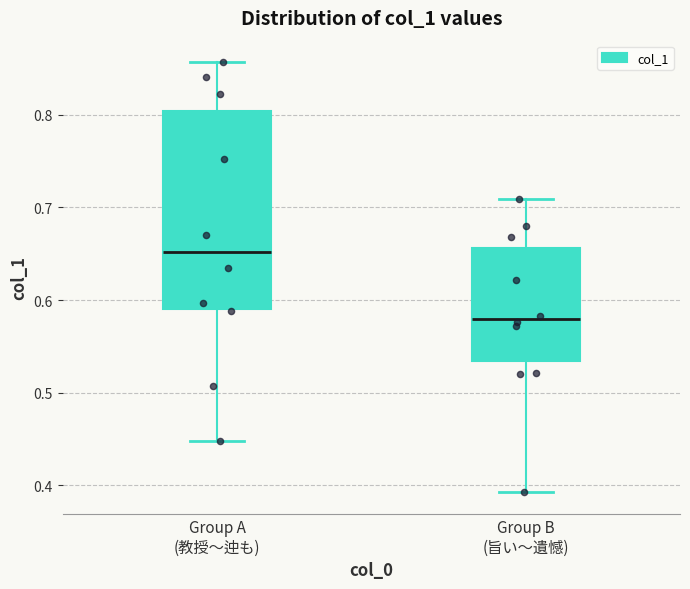

Where does the upper whisker of the box for Group A (教授〜迚も) end on the y-axis? The values are not printed on the chart, so give them approximately, as read against the axis.

0.86